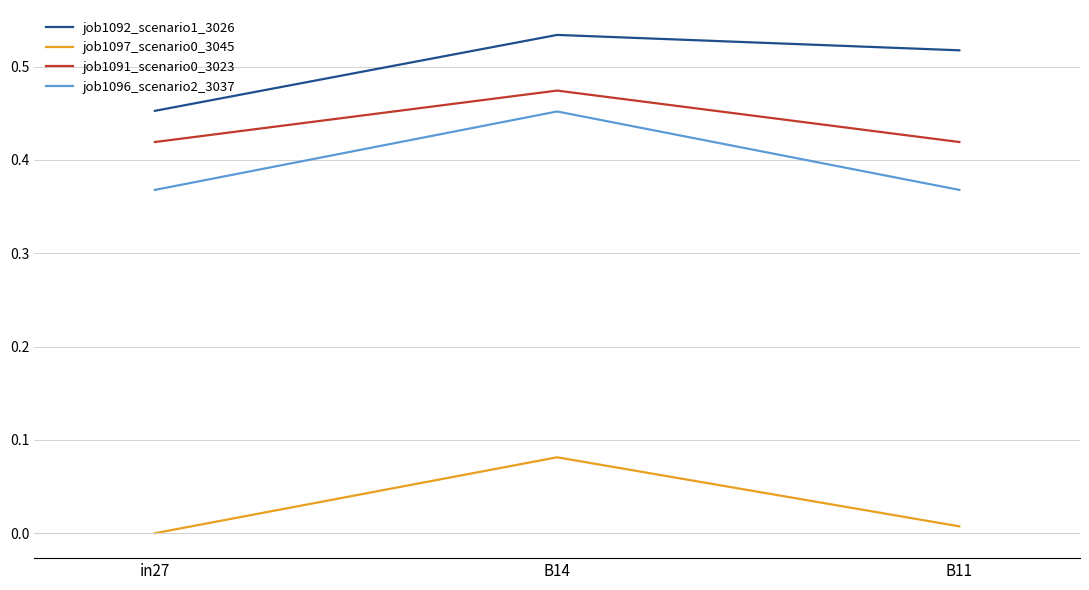

The job1096_scenario2_3037 series shows 0.6 at B11. True or false?

False